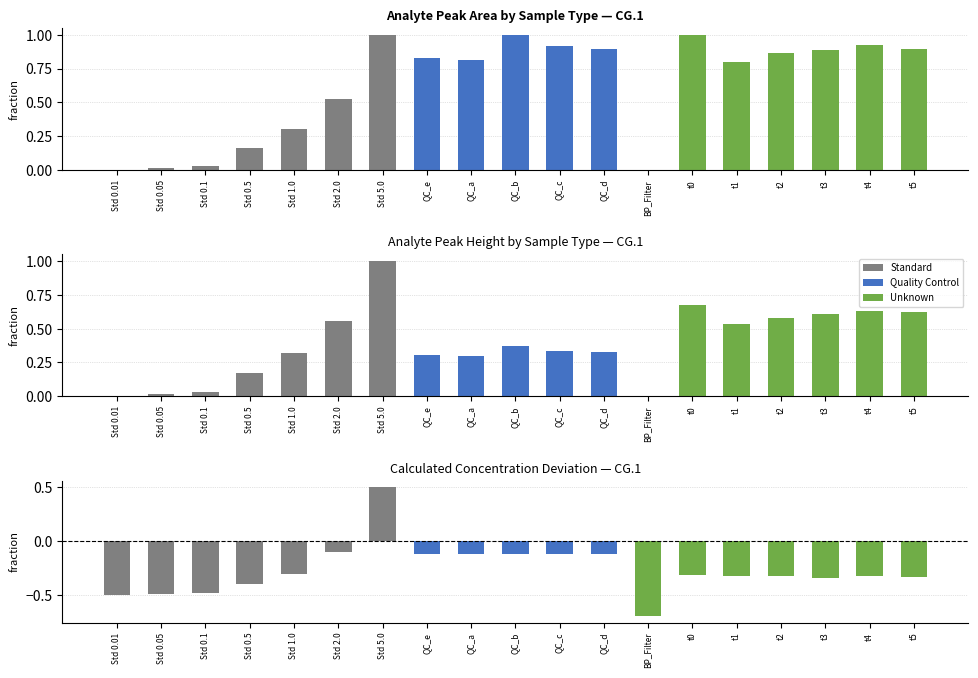

Between Std 0.05 and Std 2.0, which series saw the biggest shift?

Standard